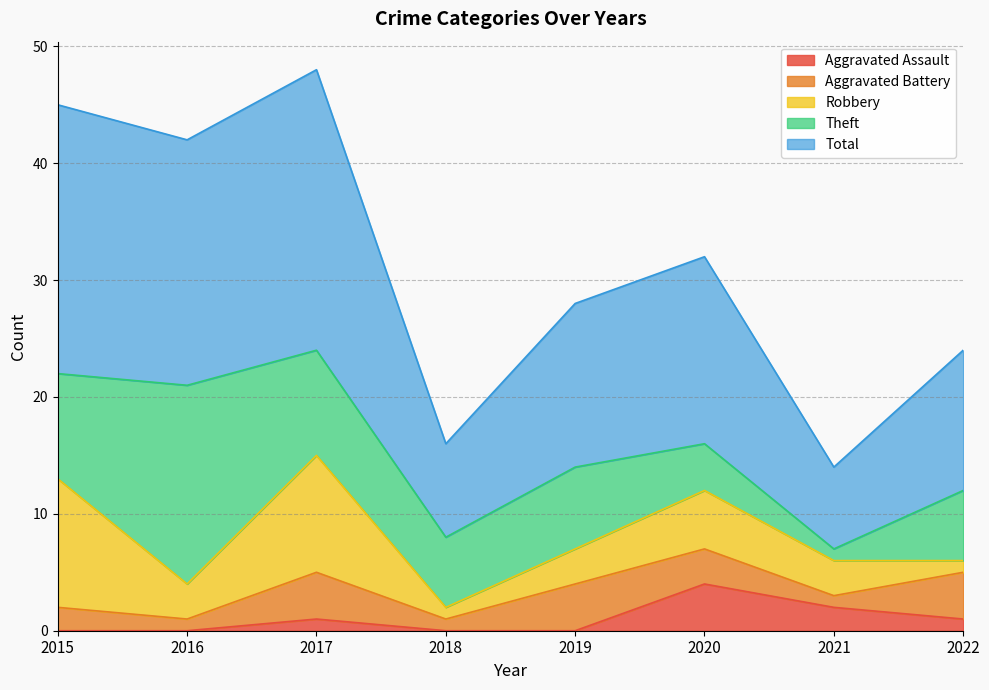

At 2015, list the series in order from largest to smallest.

Total, Robbery, Theft, Aggravated Battery, Aggravated Assault